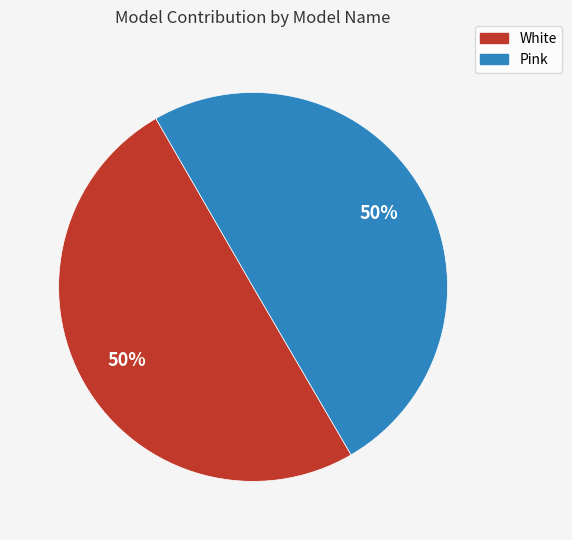

True or false: White accounts for 35% of the total.

False